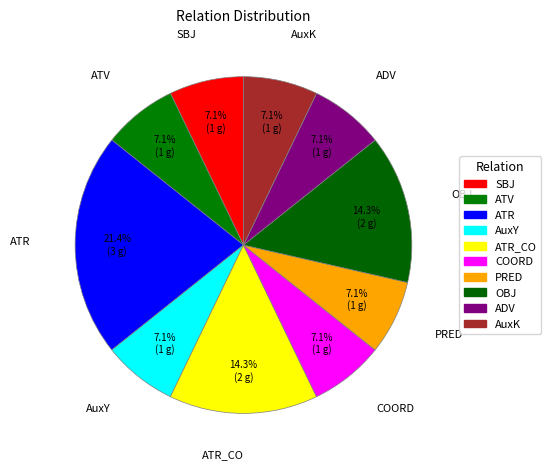

Is there any slice that represents more than half of the pie?

No